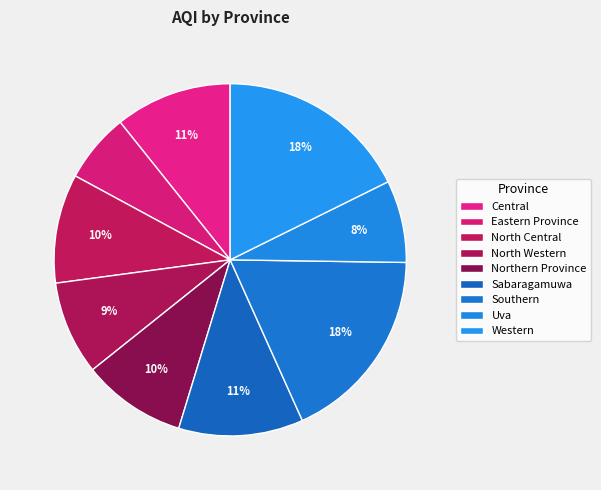

Which category has the smallest portion of the pie?

Eastern Province